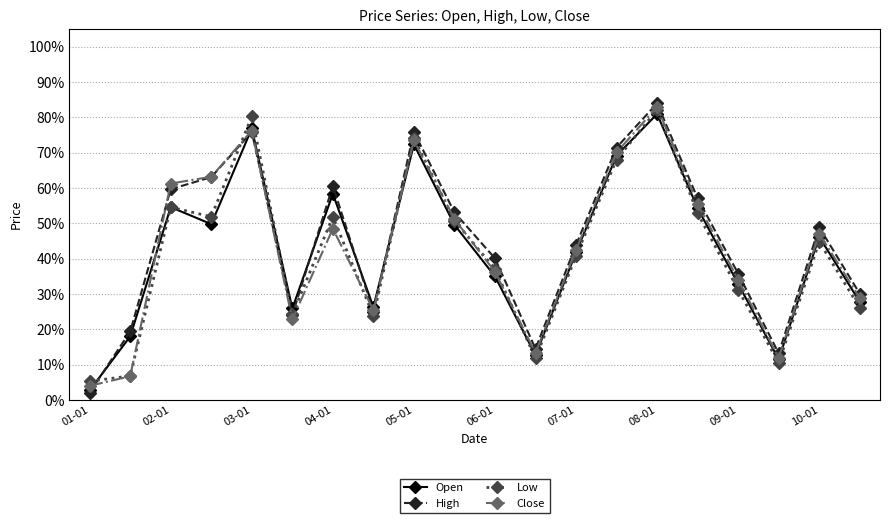

Is this an area chart (filled region under the line)?

No